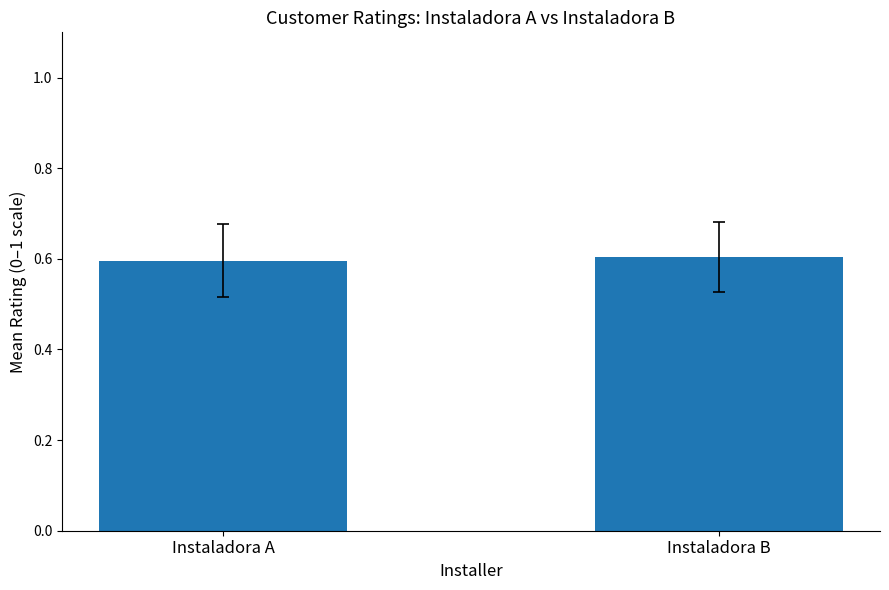

The value at Instaladora A is 0.6. True or false?

True